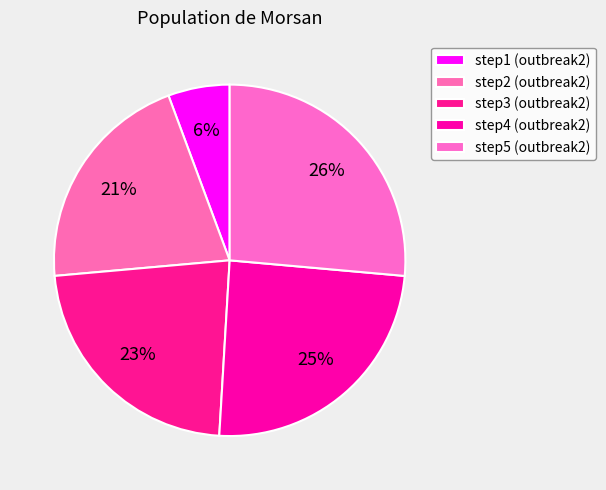

Combined, what portion of the pie is step3 and step2?

43.4%